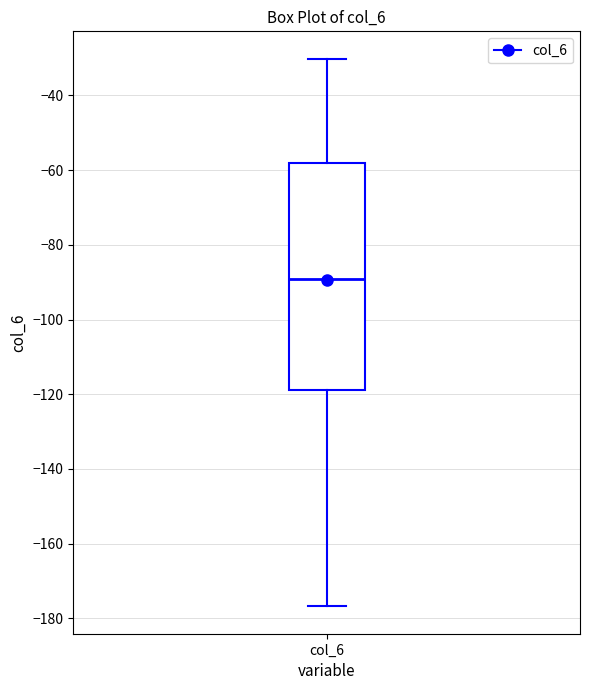

Read this box plot against the y-axis: the position of the median line, the range covered by the box, and the ends of both whiskers. The values are not printed on the chart, so give them approximately, as read against the axis.

median -90, box -118 to -58, whiskers -176 to -30